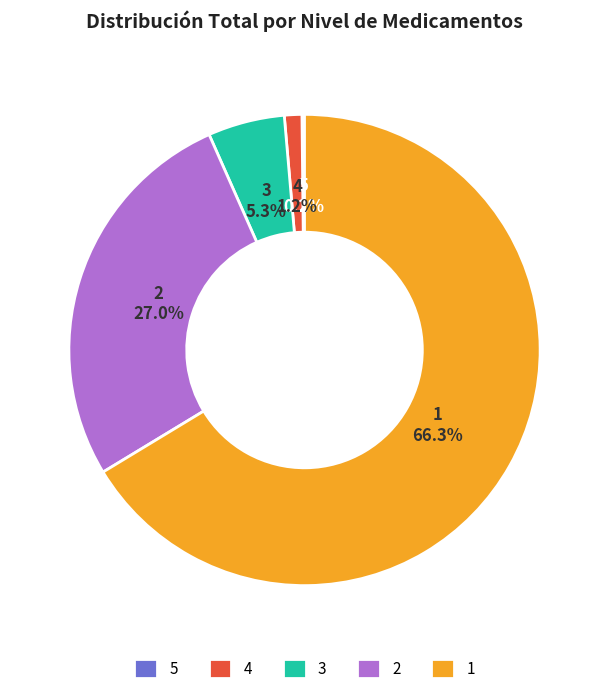

What percentage is NOT represented by 3?

94.7%